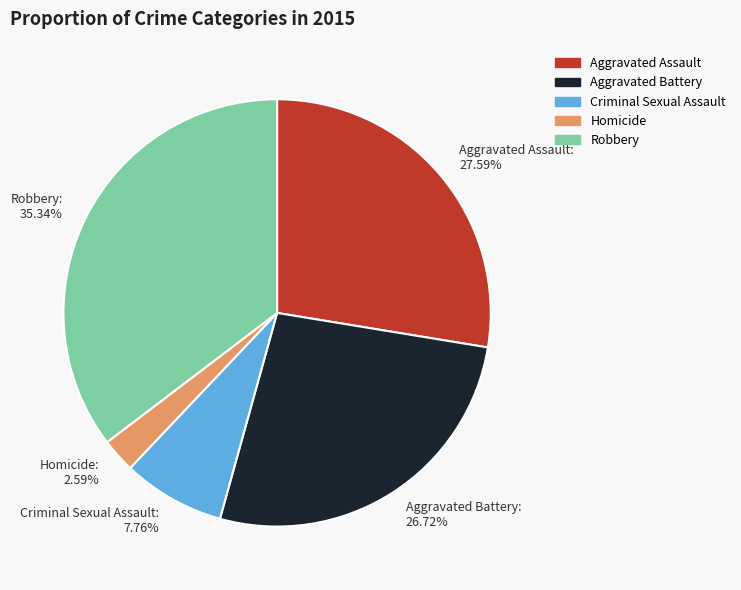

To the nearest percent, what is the difference between the largest and smallest slice percentages?

33%